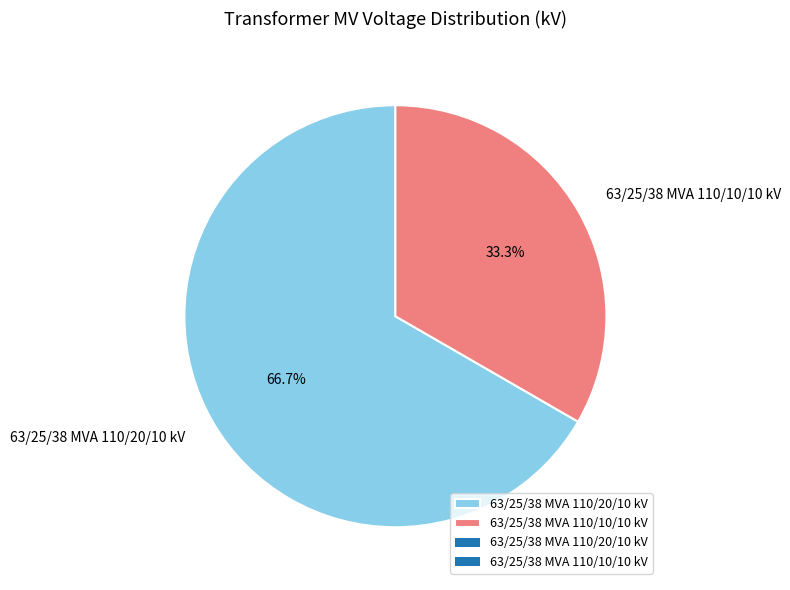

To the nearest percent, what is the difference between the largest and smallest slice percentages?

33%